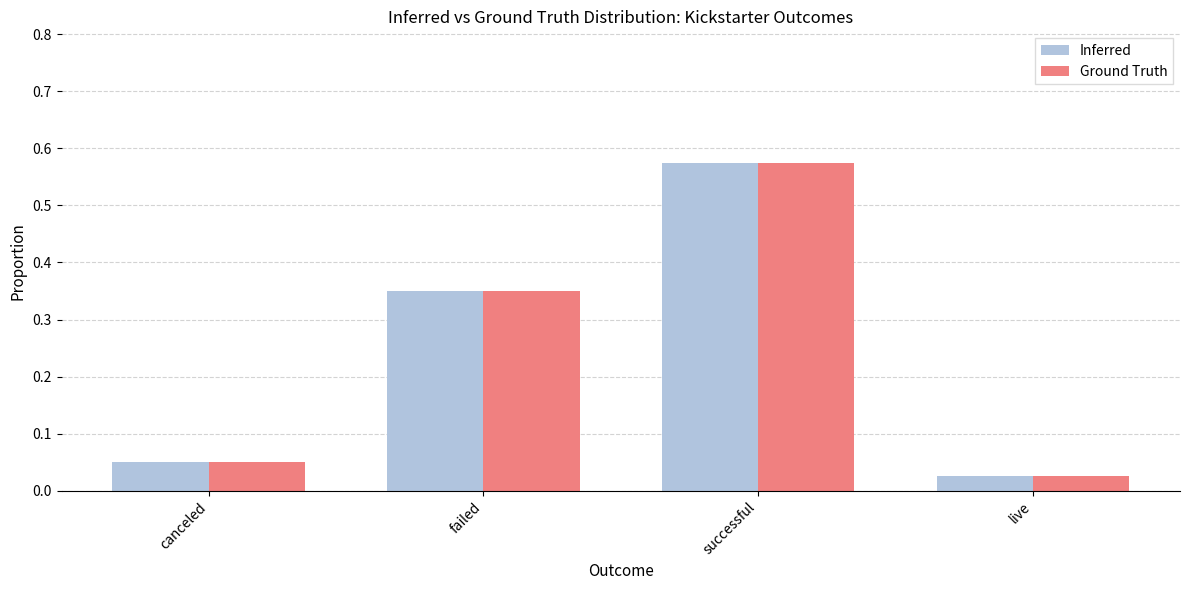

True or false: Ground Truth has a value of 0.3 at successful.

False